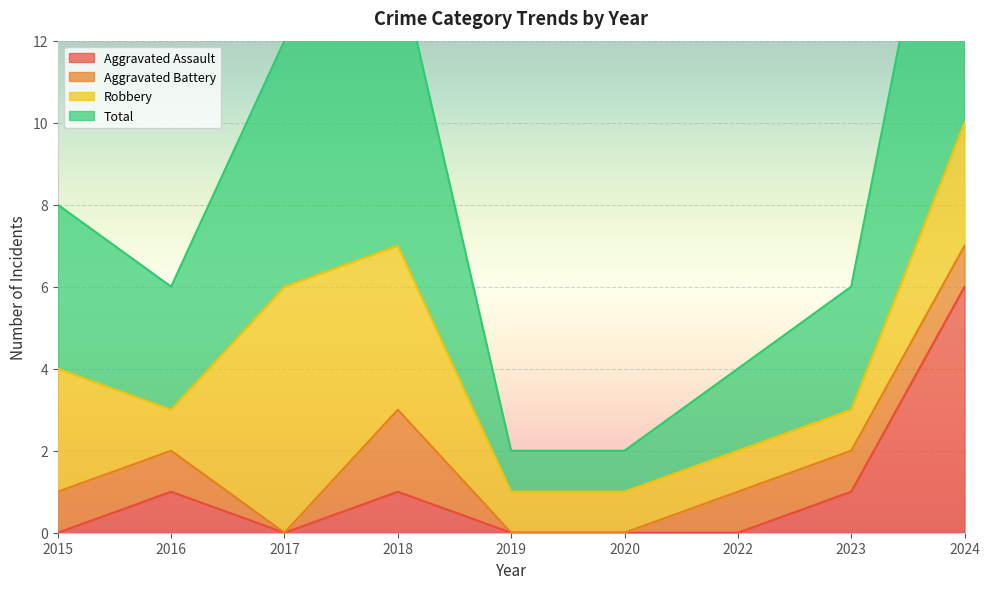

What is the approximate value of Aggravated Assault at 2016?

1